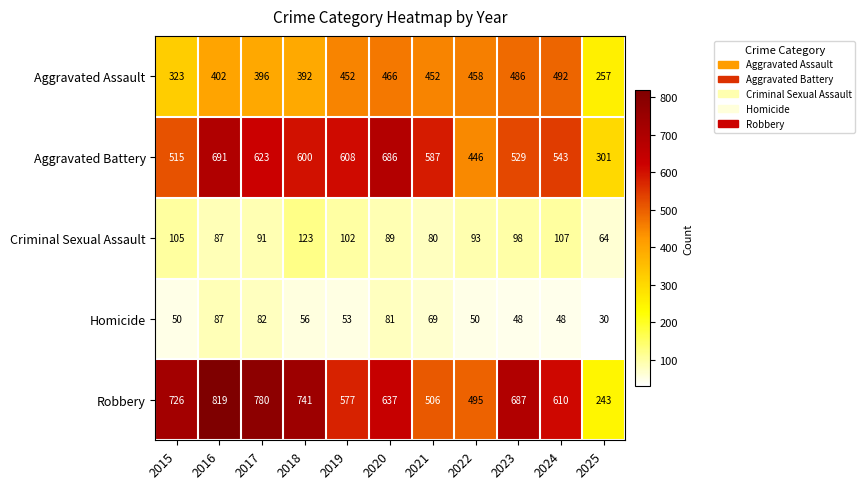

What is the total value across all series at 2023?

1848